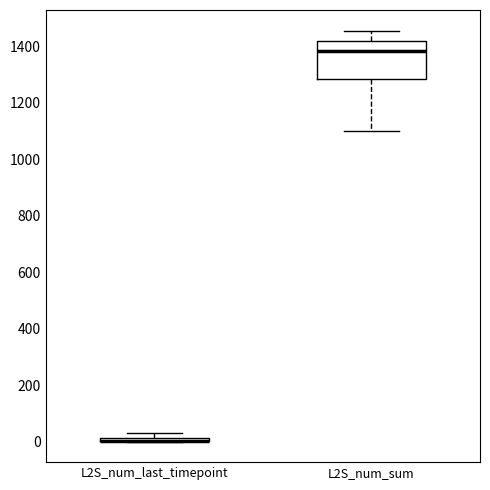

Comparing the boxes themselves (not the whiskers), which one is the tallest?

L2S_num_sum